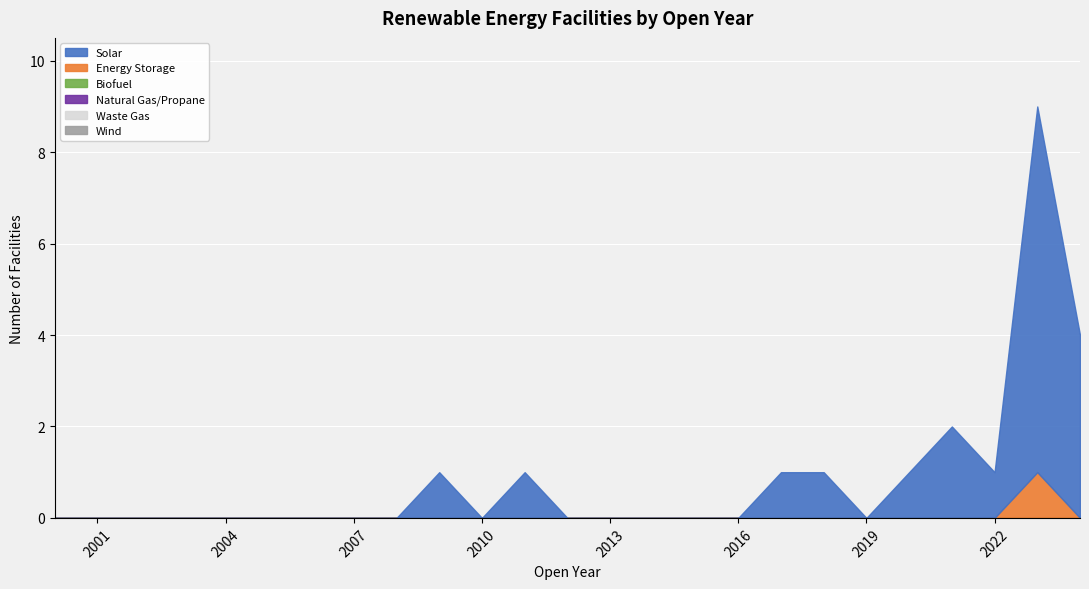

Reading left to right, list all the values displayed in this chart.

Solar: 2000=0	2001=0	2002=0	2003=0	2004=0	2005=0	2006=0	2007=0	2008=0	2009=1	2010=0	2011=1	2012=0	2013=0	2014=0	2015=0	2016=0	2017=1	2018=1	2019=0	2020=1	2021=2	2022=1	2023=8	2024=4
Energy Storage: 2000=0	2001=0	2002=0	2003=0	2004=0	2005=0	2006=0	2007=0	2008=0	2009=0	2010=0	2011=0	2012=0	2013=0	2014=0	2015=0	2016=0	2017=0	2018=0	2019=0	2020=0	2021=0	2022=0	2023=1	2024=0
Biofuel: 2000=0	2001=0	2002=0	2003=0	2004=0	2005=0	2006=0	2007=0	2008=0	2009=0	2010=0	2011=0	2012=0	2013=0	2014=0	2015=0	2016=0	2017=0	2018=0	2019=0	2020=0	2021=0	2022=0	2023=0	2024=0
Natural Gas/Propane: 2000=0	2001=0	2002=0	2003=0	2004=0	2005=0	2006=0	2007=0	2008=0	2009=0	2010=0	2011=0	2012=0	2013=0	2014=0	2015=0	2016=0	2017=0	2018=0	2019=0	2020=0	2021=0	2022=0	2023=0	2024=0
Waste Gas: 2000=0	2001=0	2002=0	2003=0	2004=0	2005=0	2006=0	2007=0	2008=0	2009=0	2010=0	2011=0	2012=0	2013=0	2014=0	2015=0	2016=0	2017=0	2018=0	2019=0	2020=0	2021=0	2022=0	2023=0	2024=0
Wind: 2000=0	2001=0	2002=0	2003=0	2004=0	2005=0	2006=0	2007=0	2008=0	2009=0	2010=0	2011=0	2012=0	2013=0	2014=0	2015=0	2016=0	2017=0	2018=0	2019=0	2020=0	2021=0	2022=0	2023=0	2024=0